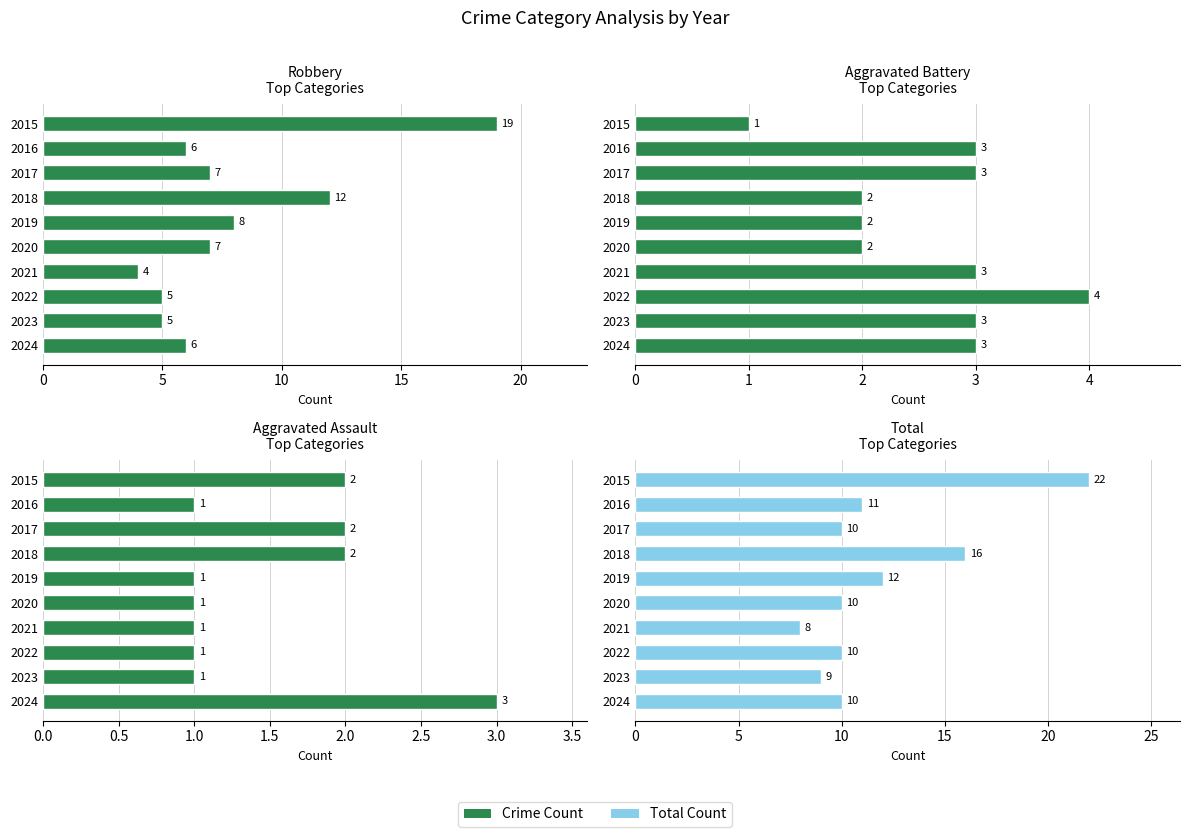

What value does the Aggravated Battery series have at 2016?

3